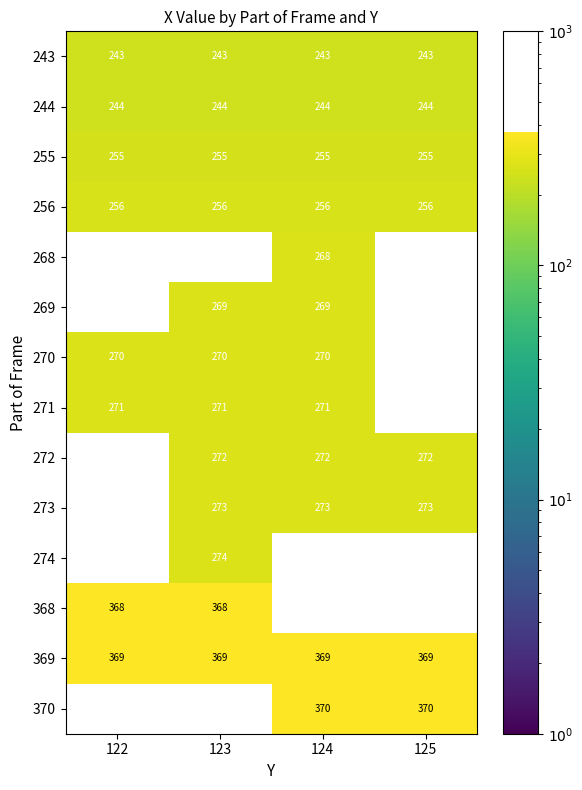

The value of 270 at 122 is 270. True or false?

True